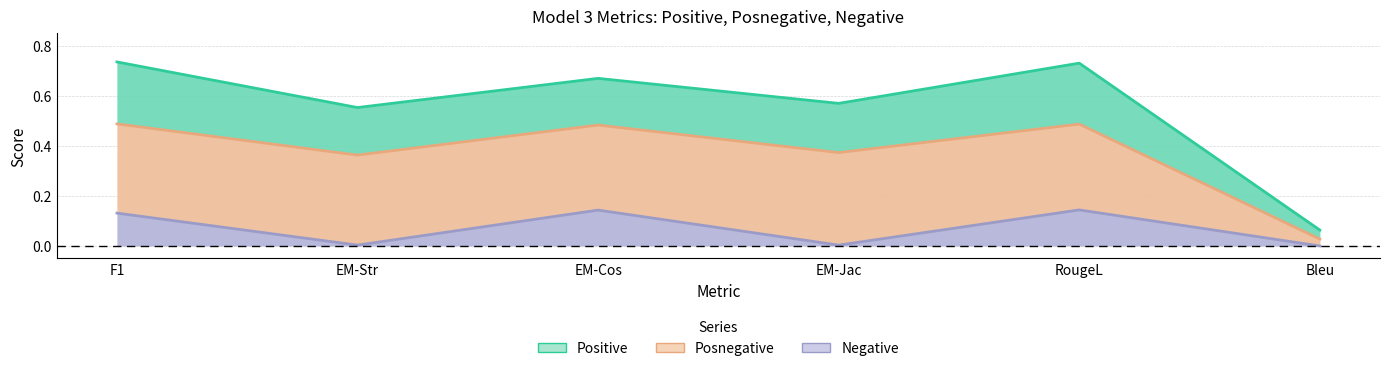

Reading left to right, extract all data points from this chart.

Positive: F1=0.7	EM-Str=0.6	EM-Cos=0.7	EM-Jac=0.6	RougeL=0.7	Bleu=0.1
Posnegative: F1=0.5	EM-Str=0.4	EM-Cos=0.5	EM-Jac=0.4	RougeL=0.5	Bleu=0.0
Negative: F1=0.1	EM-Str=0.0	EM-Cos=0.1	EM-Jac=0.0	RougeL=0.1	Bleu=0.0